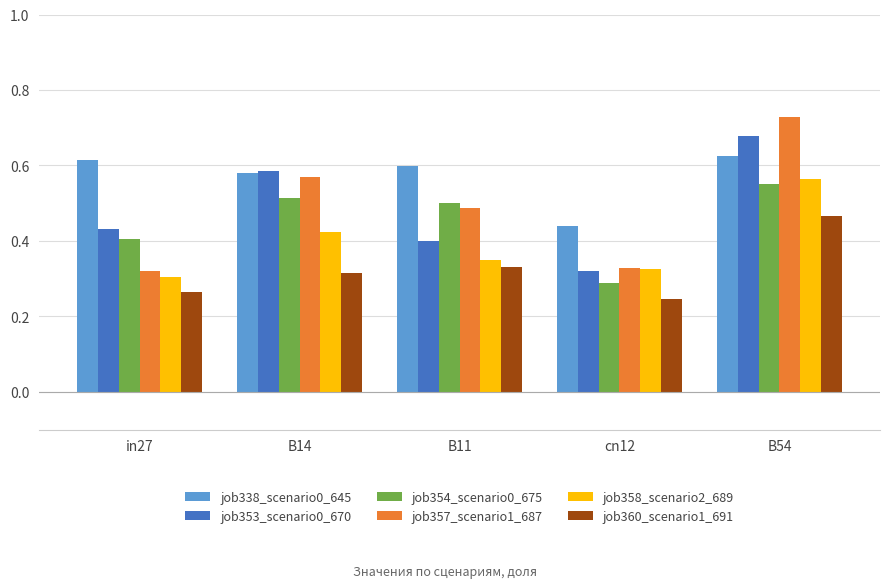

List the labels in order of job358_scenario2_689 value, largest first.

B54, B14, B11, cn12, in27